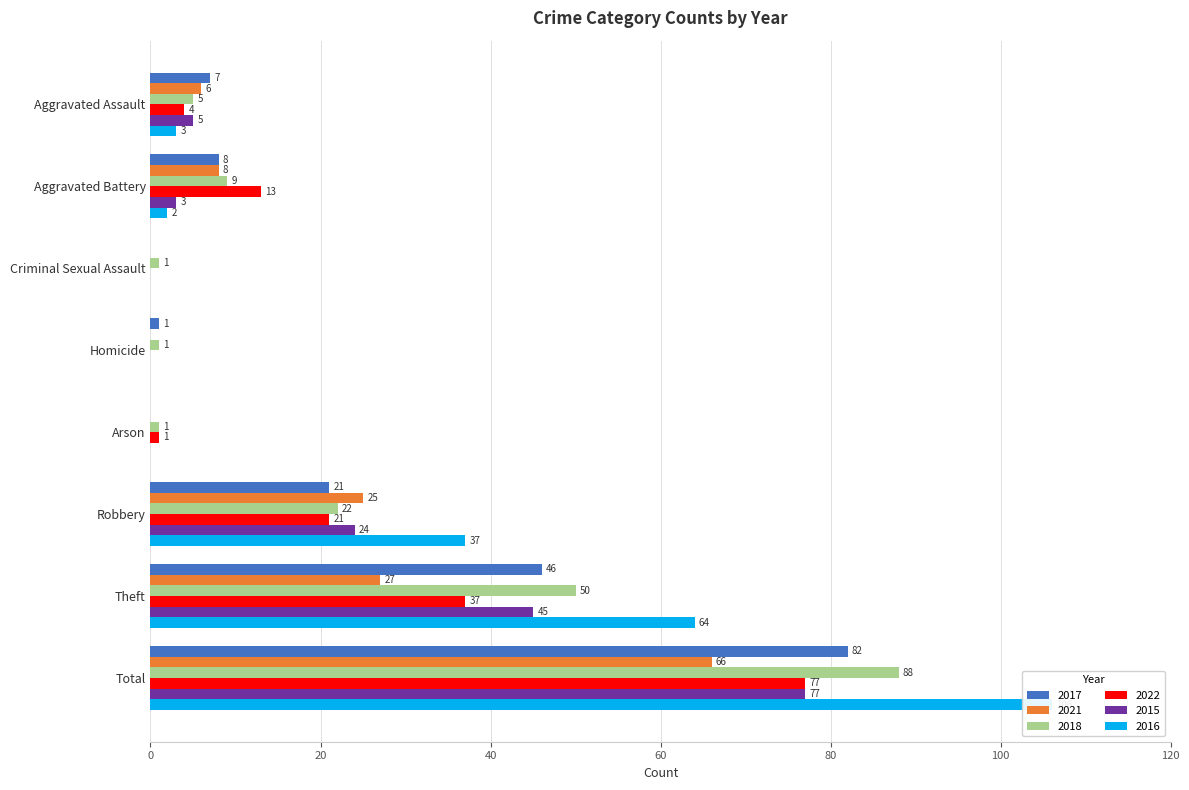

Between Total and Criminal Sexual Assault, which is larger?

Total